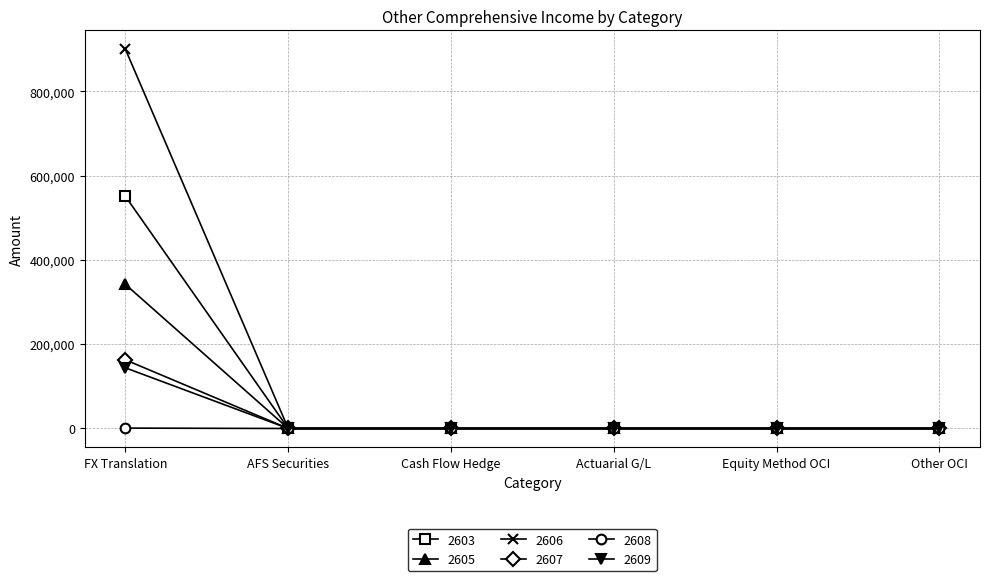

The 2603 series shows 0 at Other OCI. True or false?

True